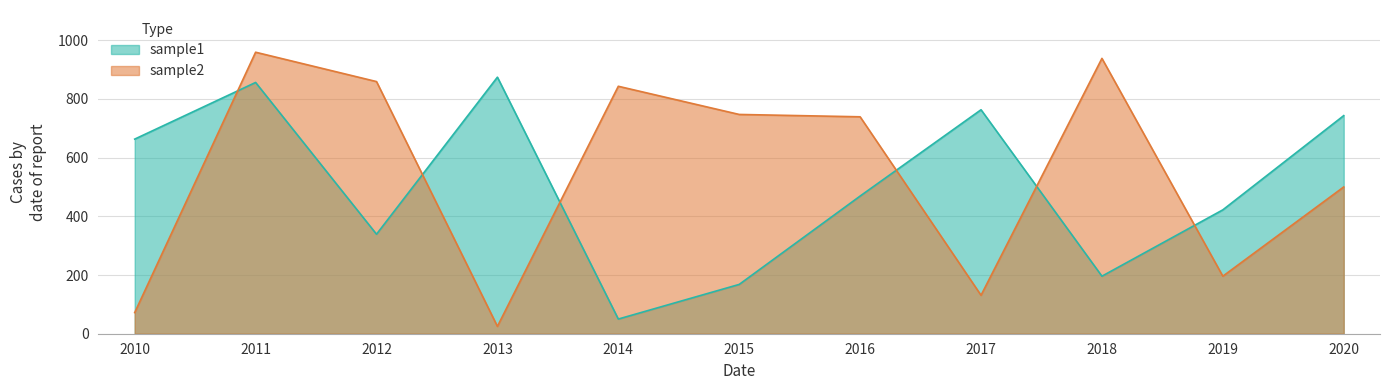

What is the value of the sample1 point at the 10th from the left?

422